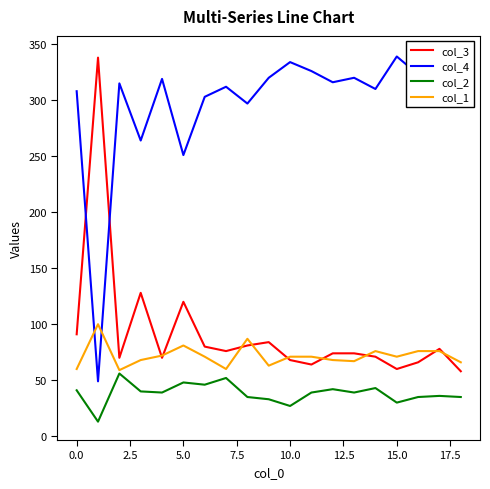

Which series has the largest range (max minus min)?

col_4